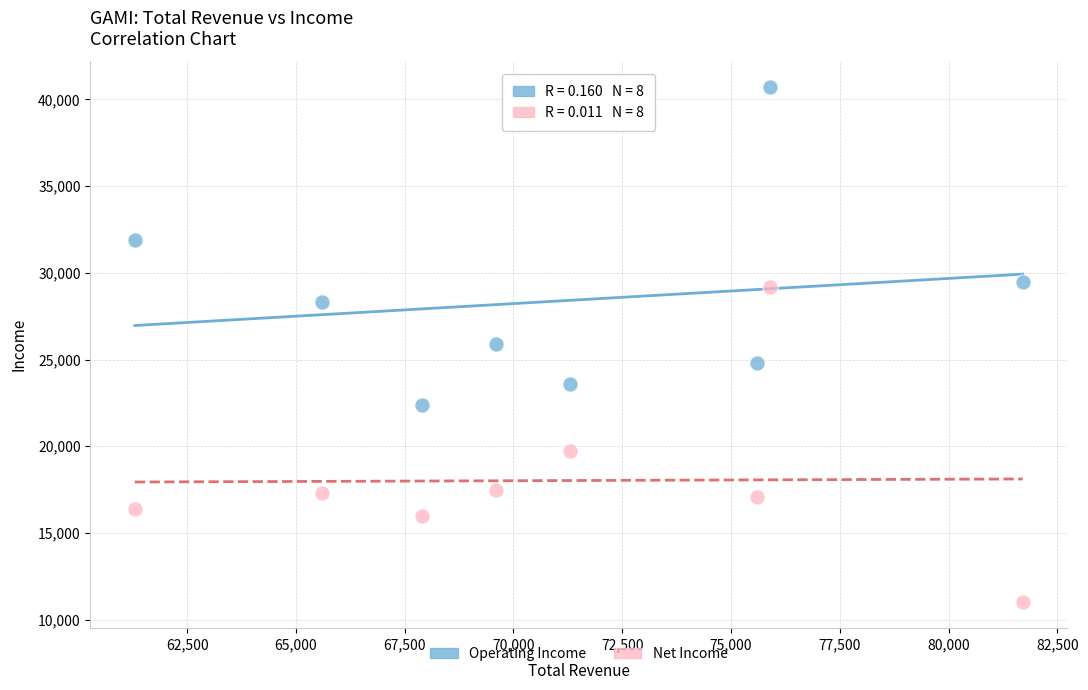

Which series reaches the maximum Y coordinate?

Operating Income